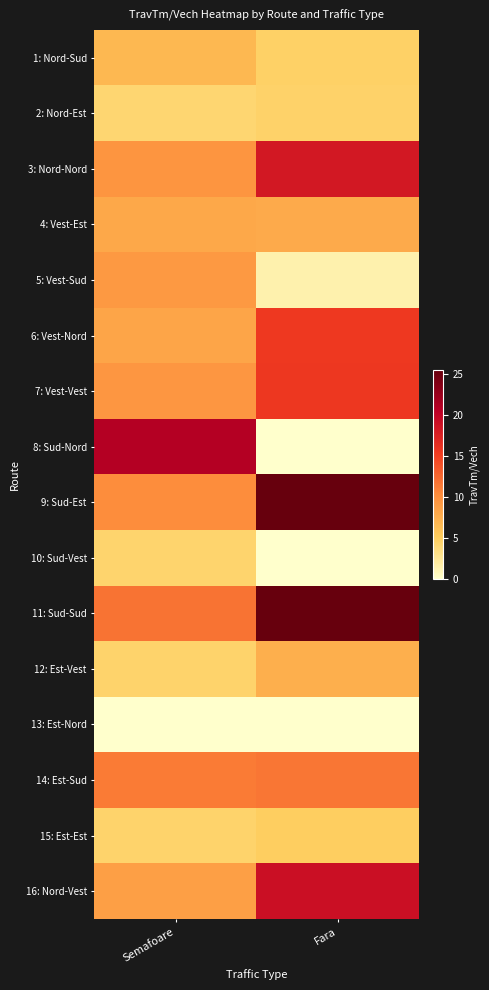

Rank the series by their maximum value, from highest to lowest.

11: Sud-Sud, 9: Sud-Est, 8: Sud-Nord, 16: Nord-Vest, 3: Nord-Nord, 7: Vest-Vest, 6: Vest-Nord, 14: Est-Sud, 5: Vest-Sud, 4: Vest-Est, 12: Est-Vest, 1: Nord-Sud, 15: Est-Est, 2: Nord-Est, 10: Sud-Vest, 13: Est-Nord